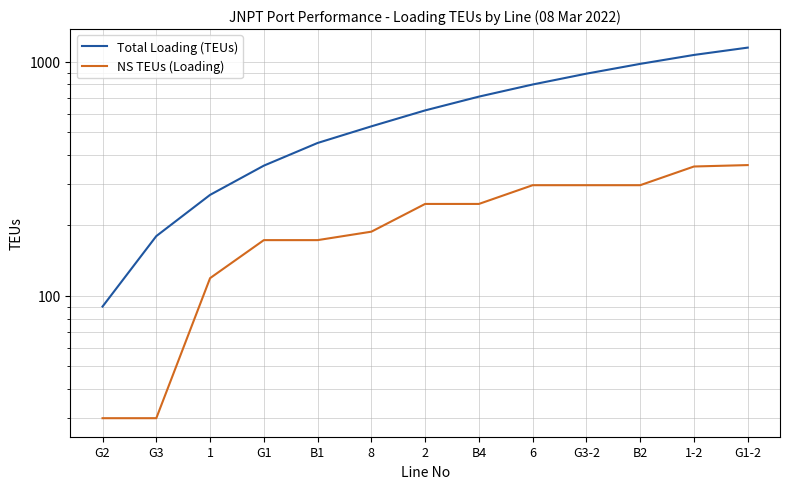

At how many categories does at least one series exceed 776?

5